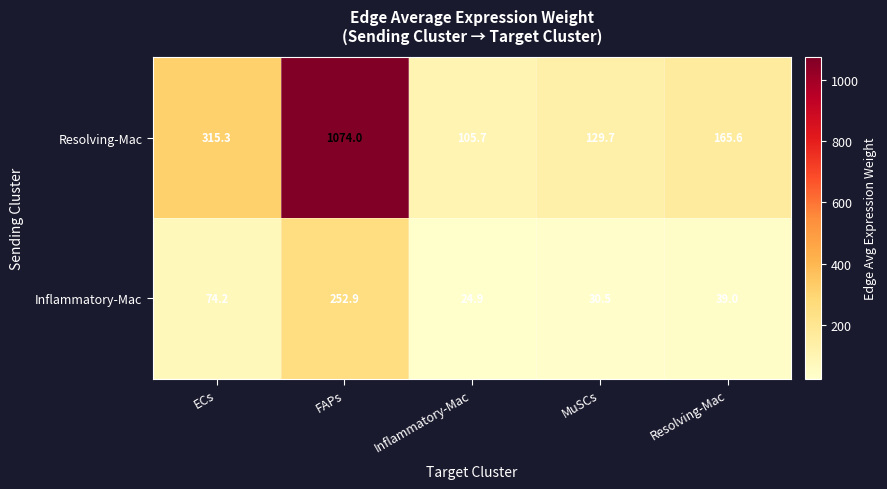

Rank the series by their average value, from lowest to highest.

Inflammatory-Mac, Resolving-Mac